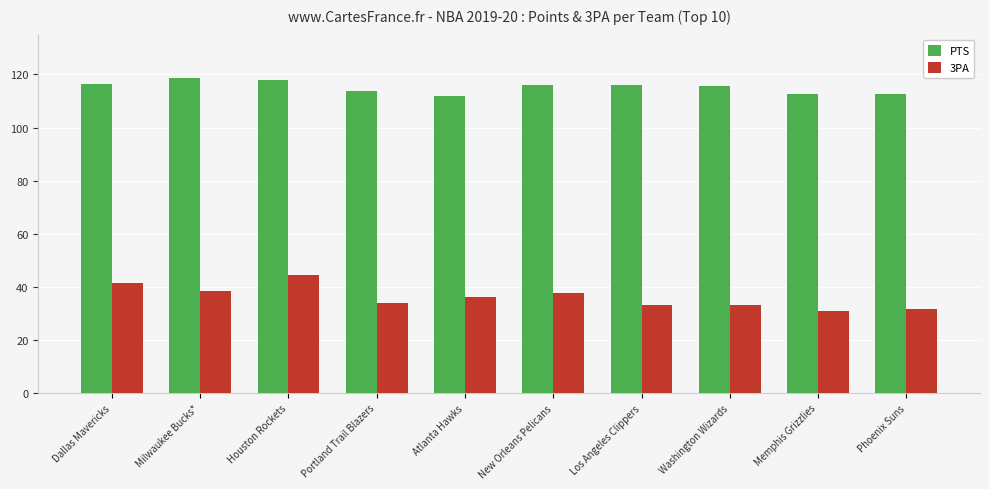

Which category has the highest value in the 3PA series?

Houston Rockets